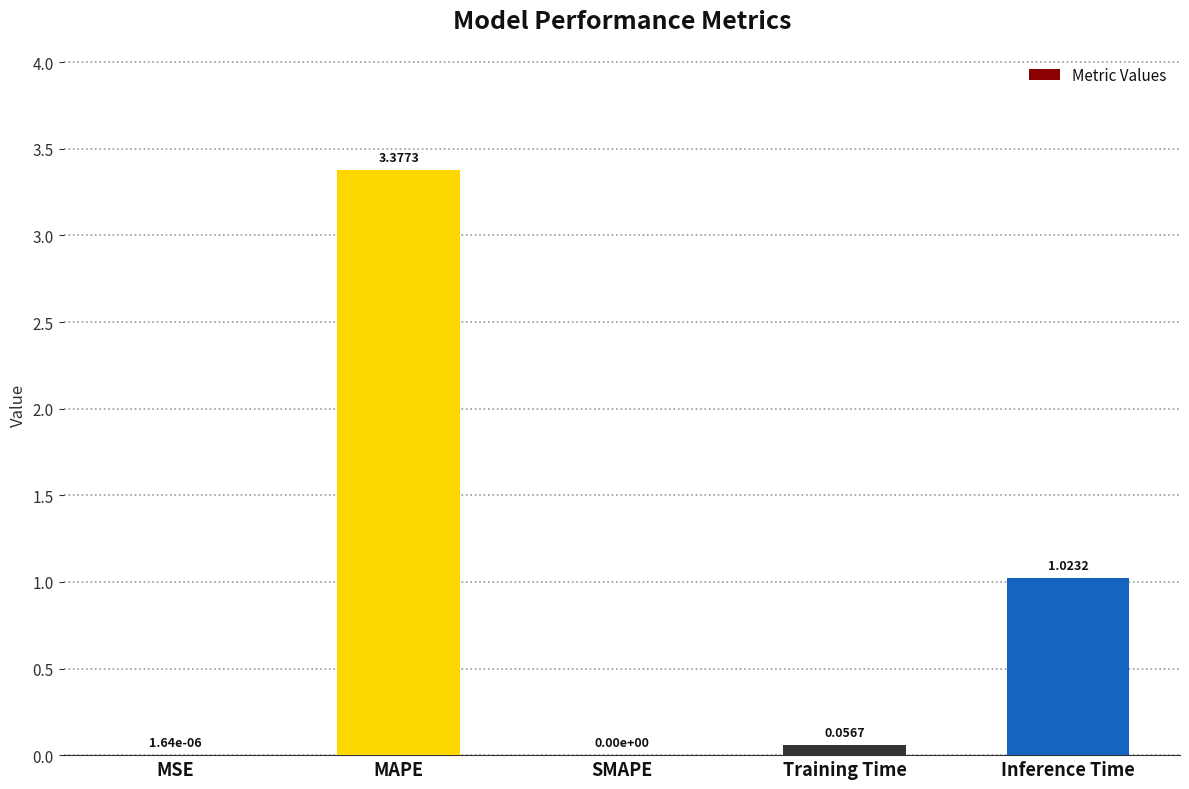

How many distinct data groups are displayed?

1